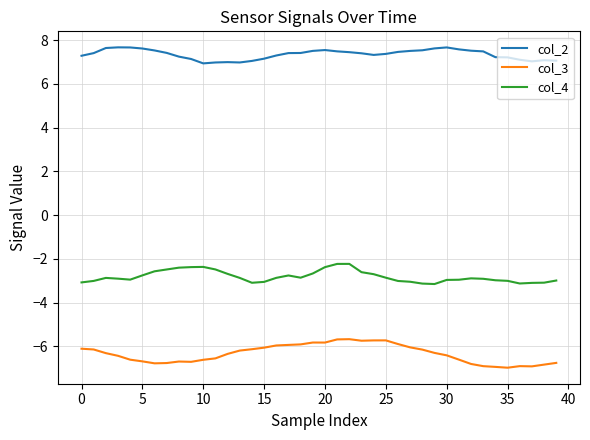

What is the difference between the maximum and minimum values in the col_2 series?

0.7